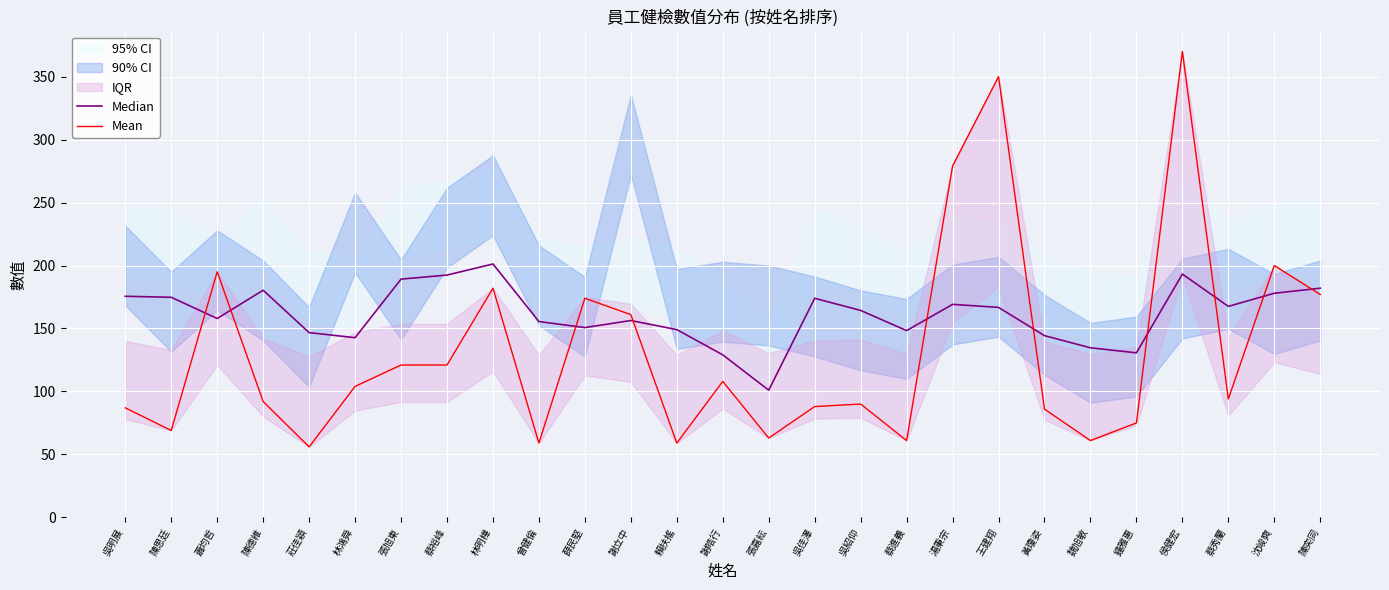

What is the value of the Median point at the 2nd from the left?

174.8